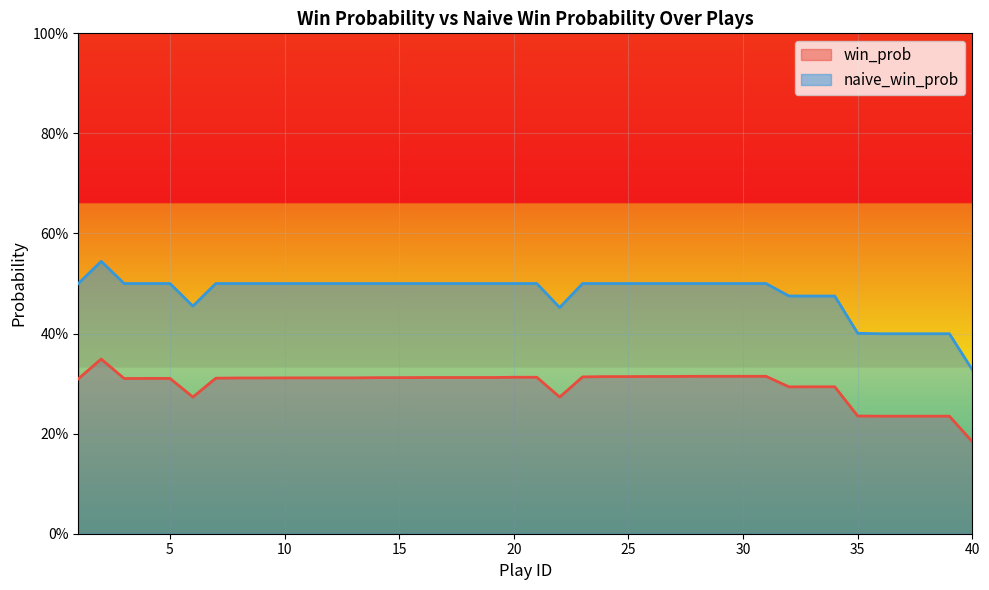

Between 16 and 27, which series saw the biggest shift?

win_prob